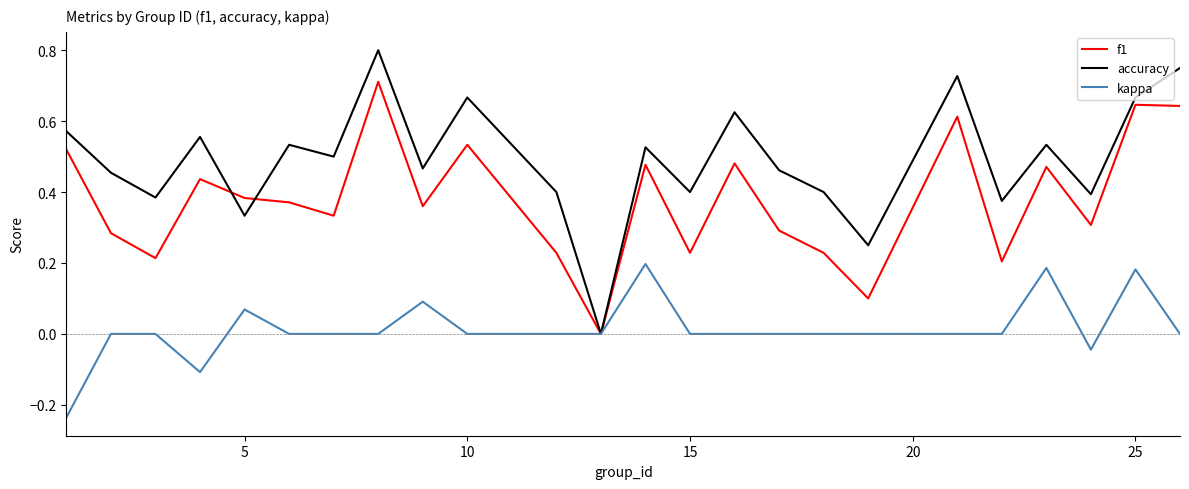

Is this an area chart (filled region under the line)?

No